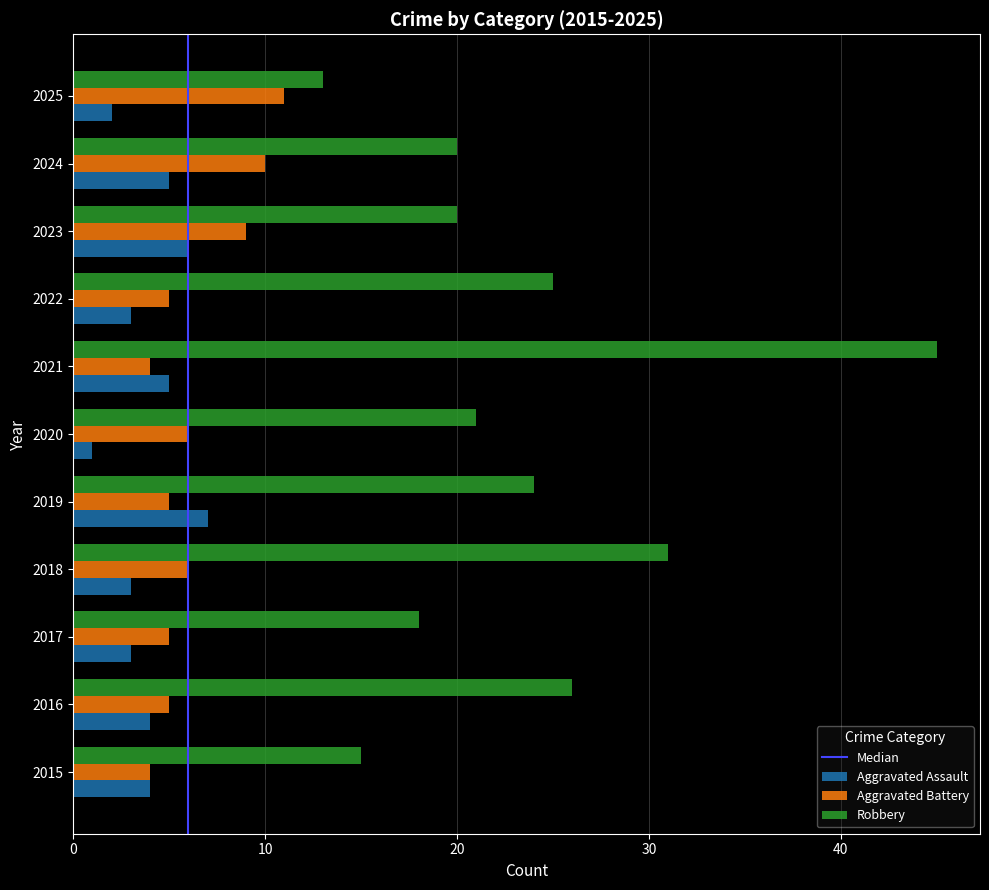

List the series in order of their peak value, highest first.

Robbery, Aggravated Battery, Aggravated Assault